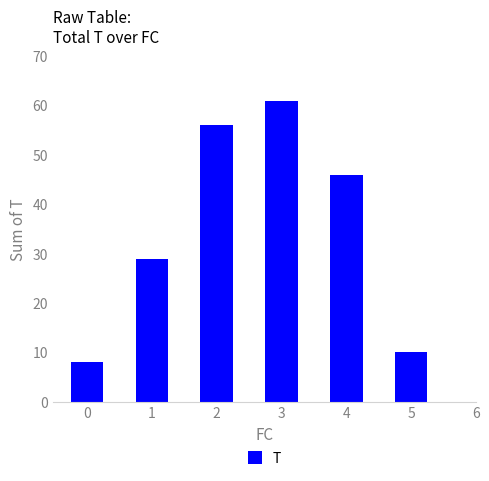

What is the average value?

35